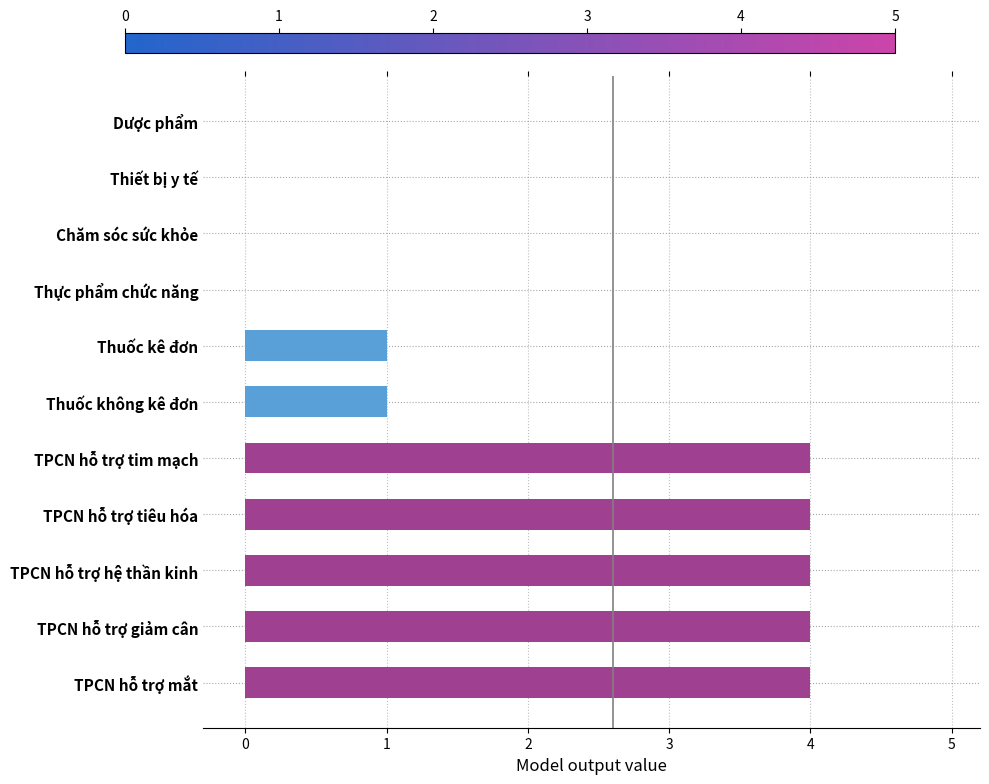

What value does the data have at TPCN hỗ trợ tim mạch?

4